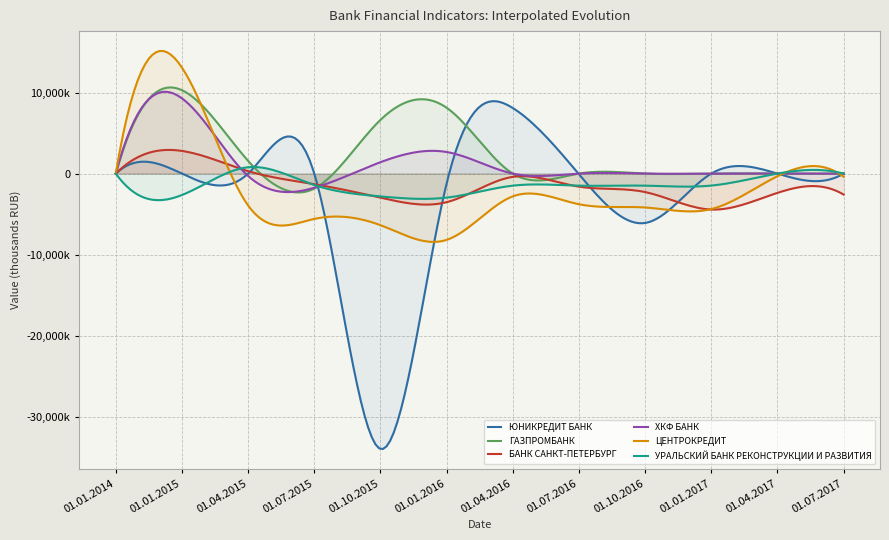

Where do ХКФ БАНК and УРАЛЬСКИЙ БАНК РЕКОНСТРУКЦИИ И РАЗВИТИЯ first cross each other?

01.01.2015 and 01.04.2015